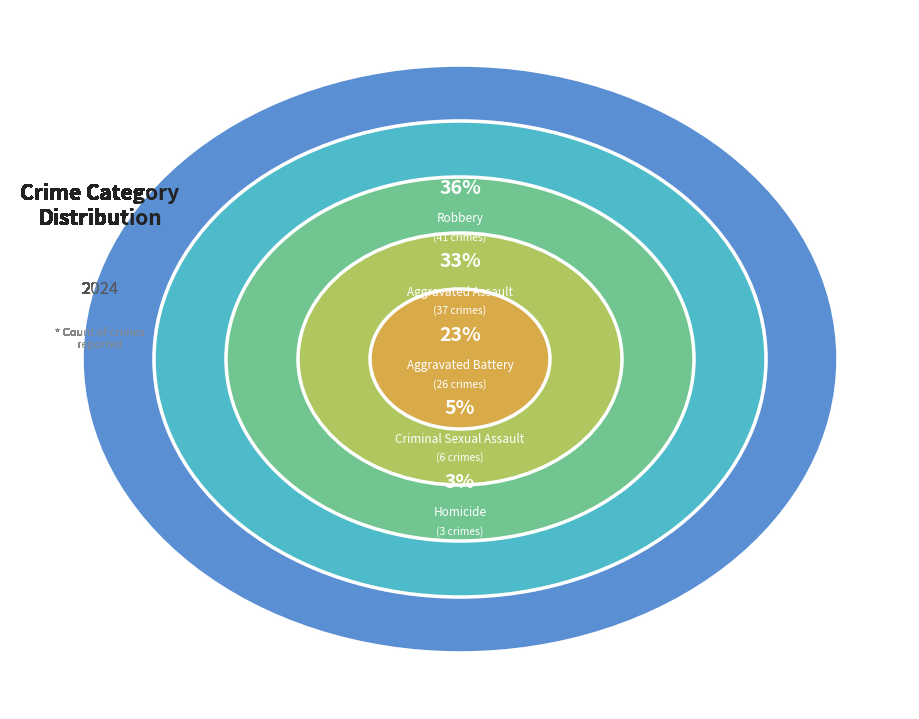

To the nearest percent, what percentage of the pie is Aggravated Battery?

23%